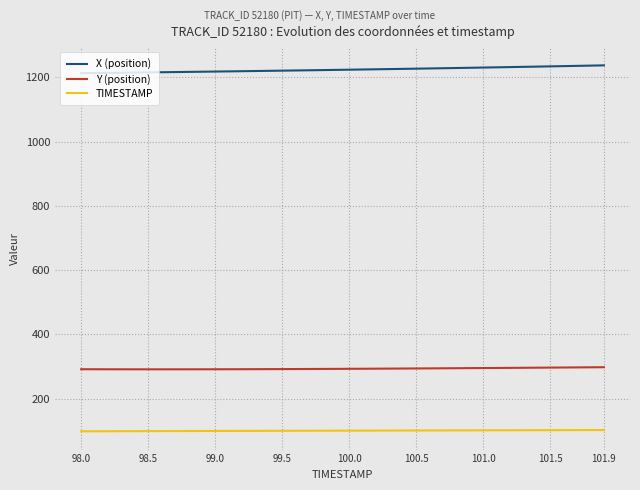

What is the difference between the maximum and second lowest values in the X (position) series?

23.8